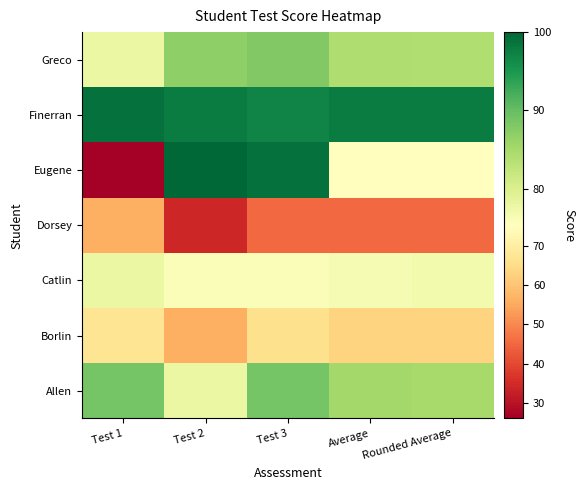

At how many categories does at least one series exceed 58?

5